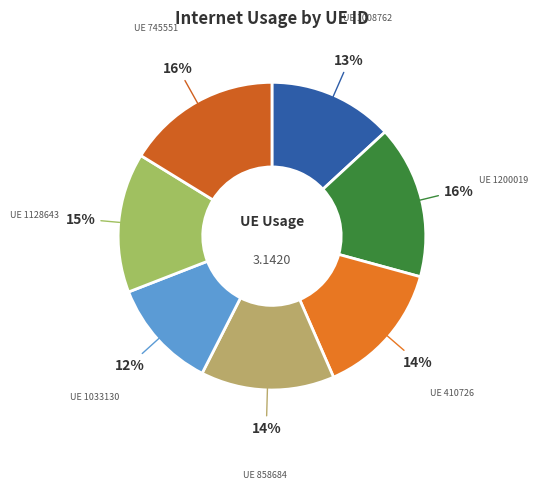

How many slices are in this pie chart?

7